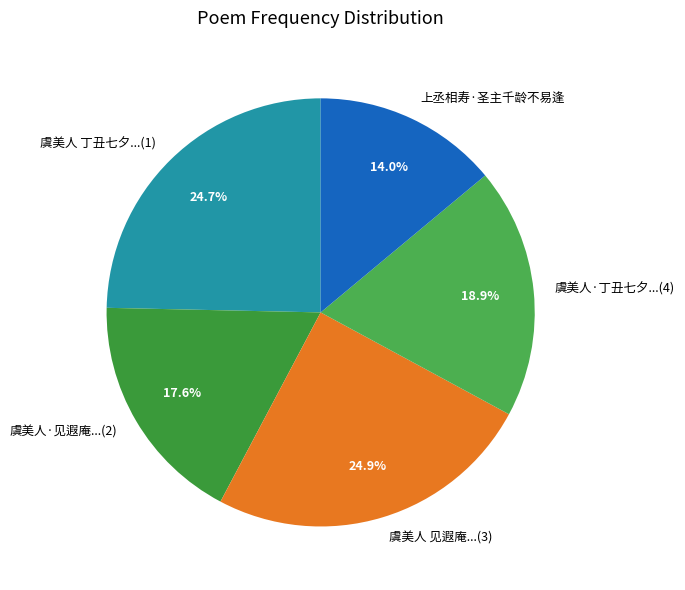

To the nearest percent, what percentage of the pie is 上丞相寿·圣主千龄不易逢?

14%